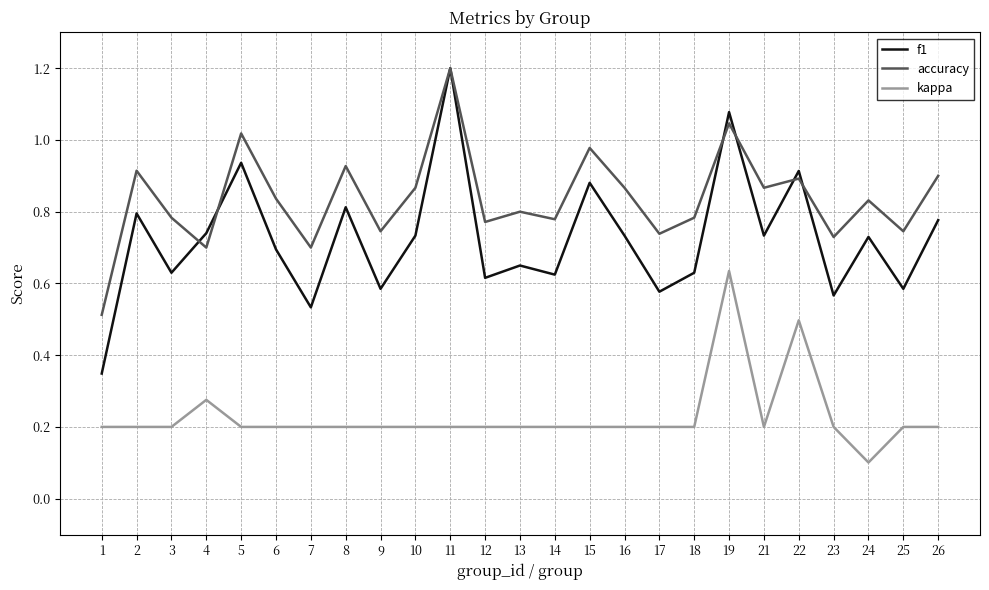

True or false: kappa and accuracy intersect in this chart.

False